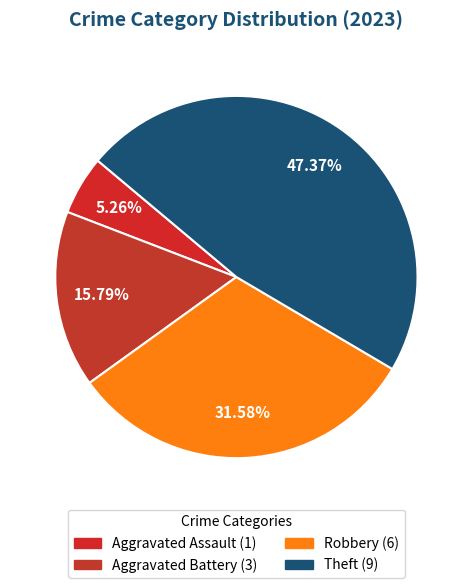

Does any single category account for the majority?

No